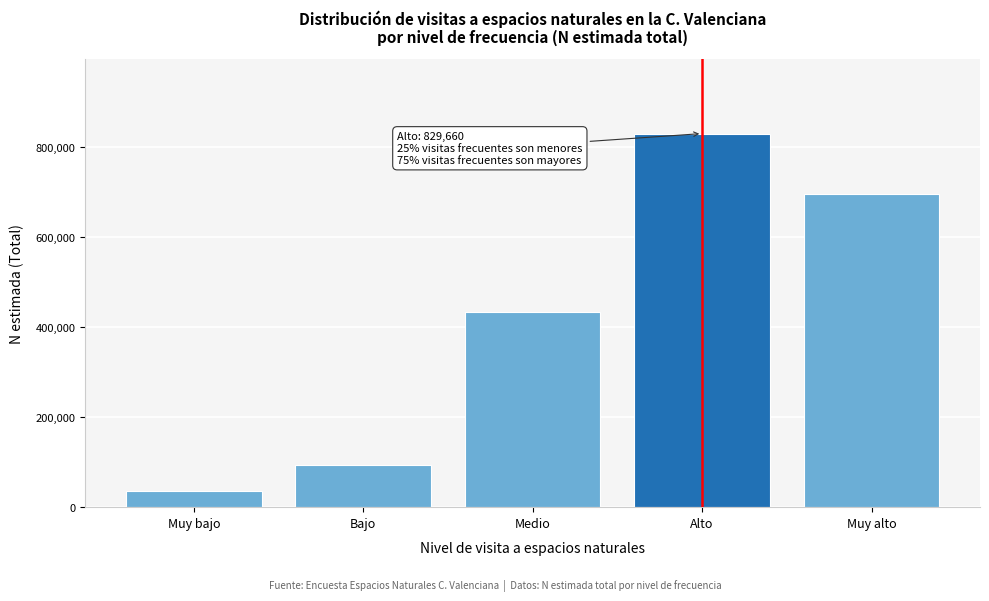

Reading left to right, transcribe all the data shown in this chart.

34946	93533	433289	829660	695129